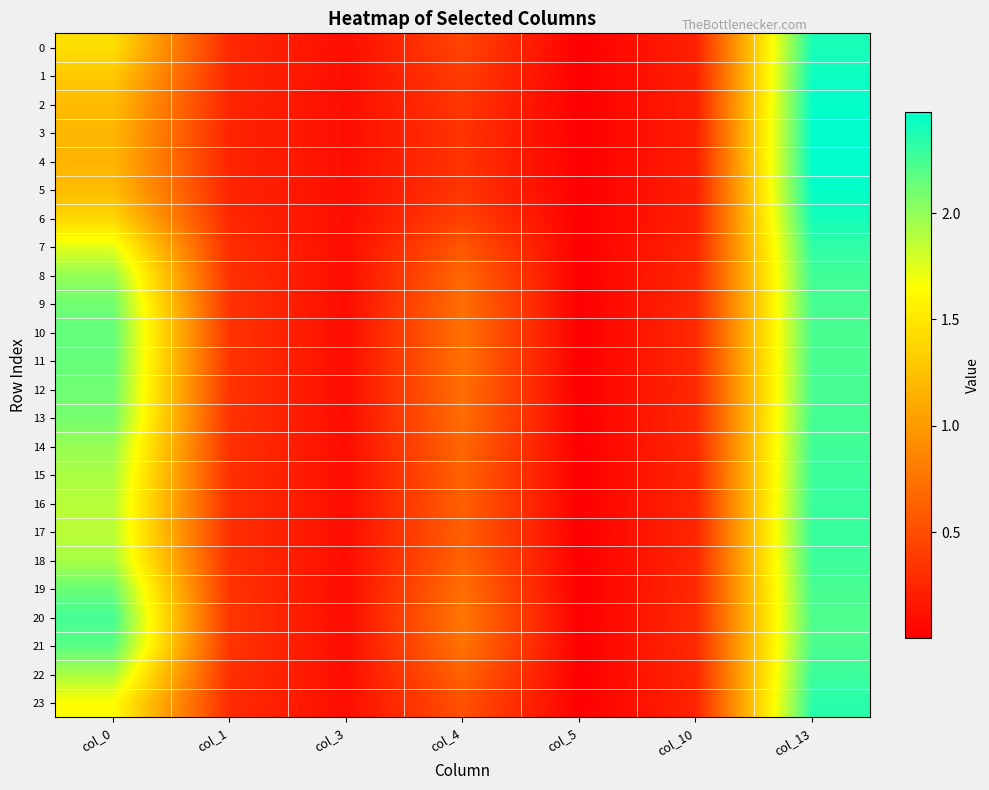

What is the spread (max minus min) of values at col_0?

1.1